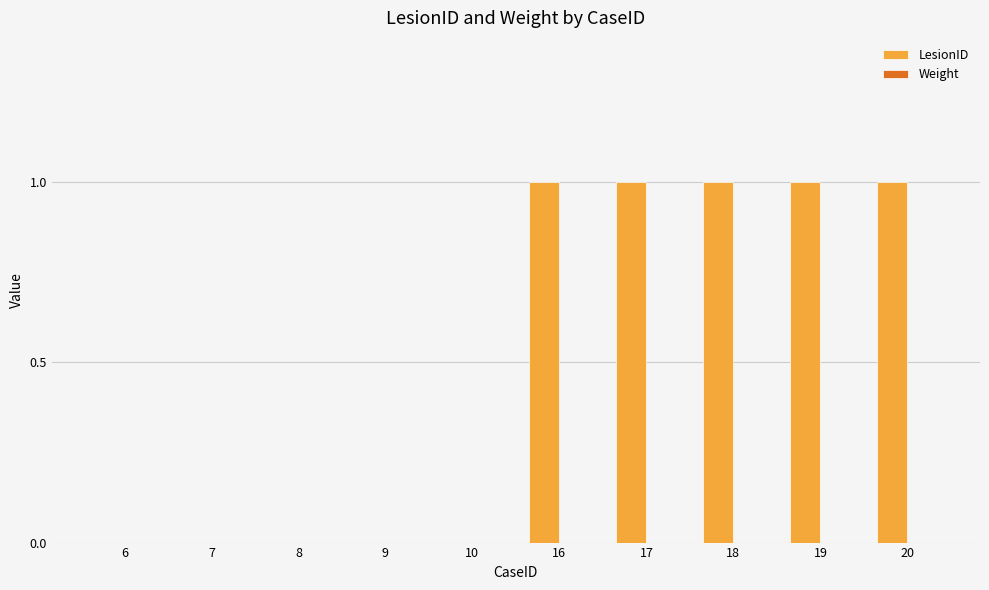

What is the sum of all values?

5